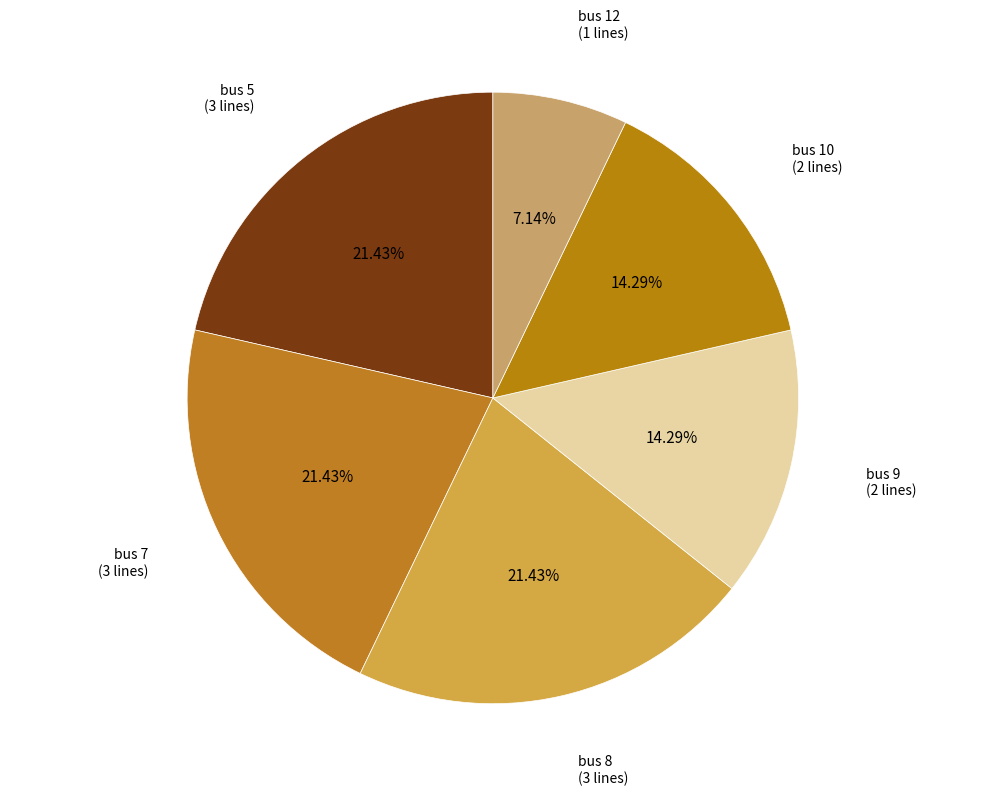

How many segments does this pie chart have?

6